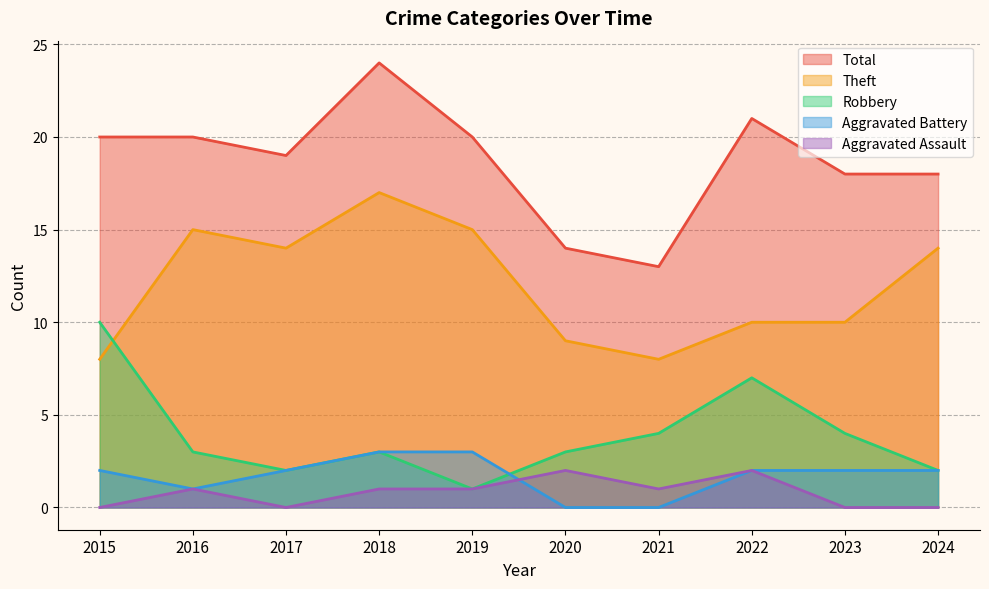

Between 2021 and 2022, which series saw the biggest shift?

Total